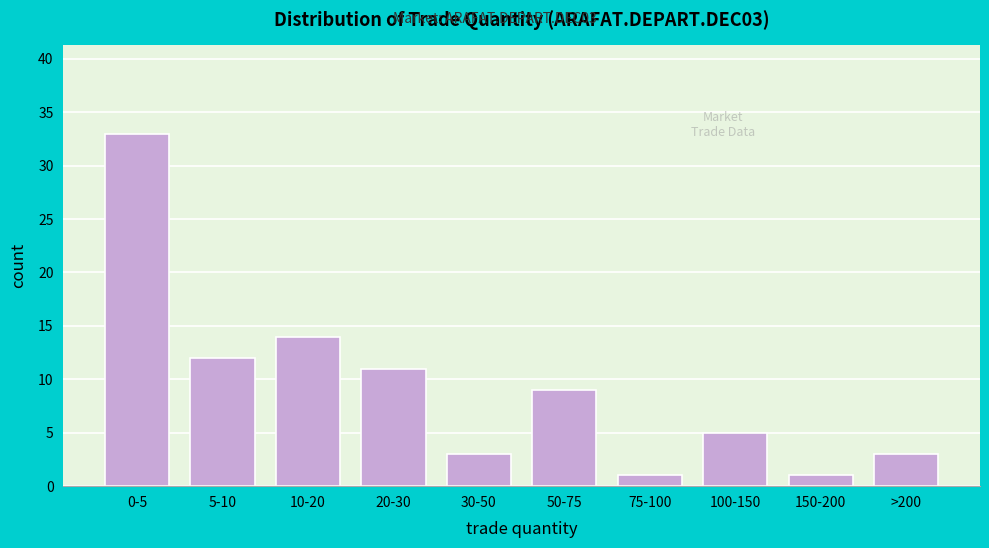

Reading right to left, extract all data points from this chart.

>200=3	150-200=1	100-150=5	75-100=1	50-75=9	30-50=3	20-30=11	10-20=14	5-10=12	0-5=33